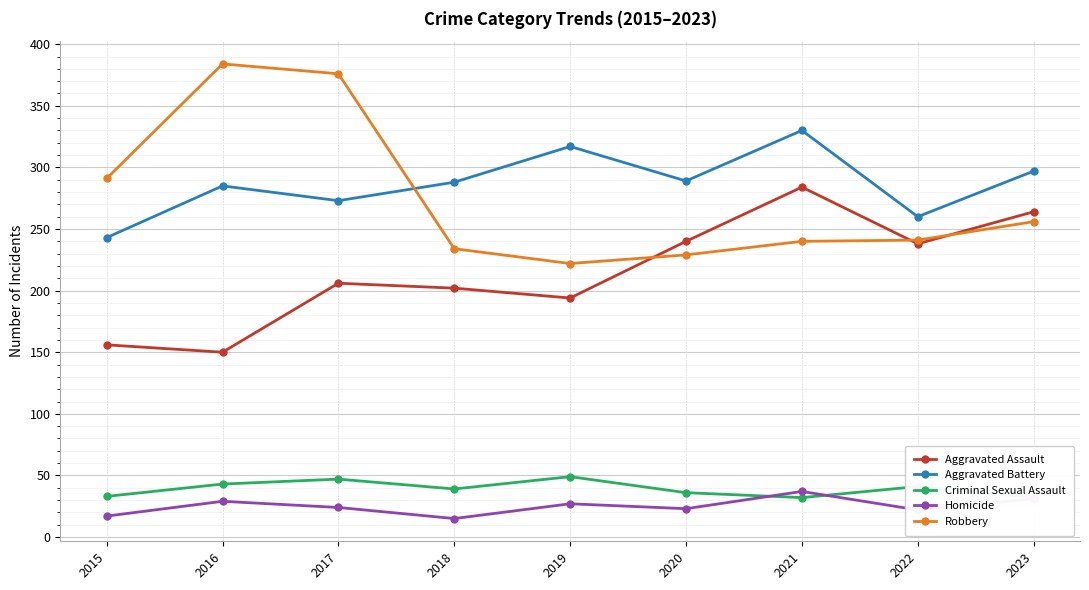

What is the highest value of the Aggravated Battery series?

330